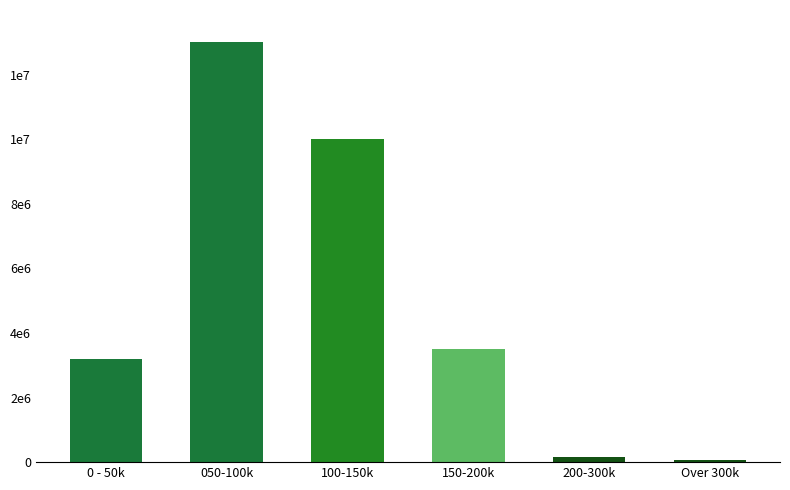

Does the chart contain any negative values?

No